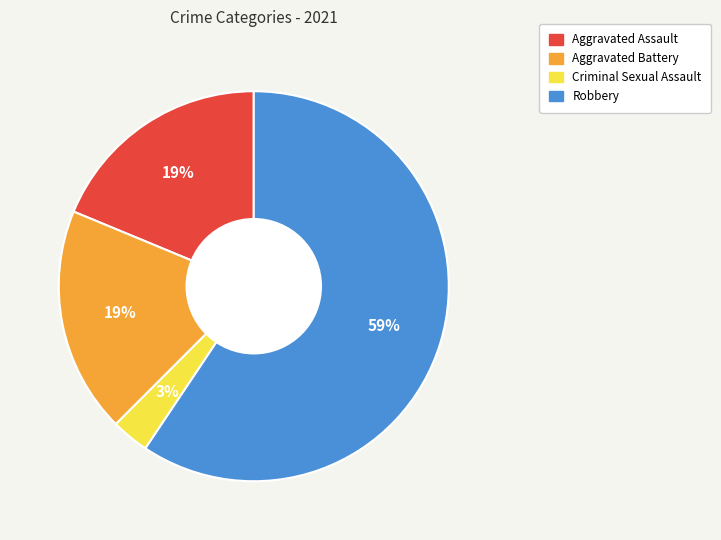

Combined, do Aggravated Assault and Criminal Sexual Assault account for over 50%?

No